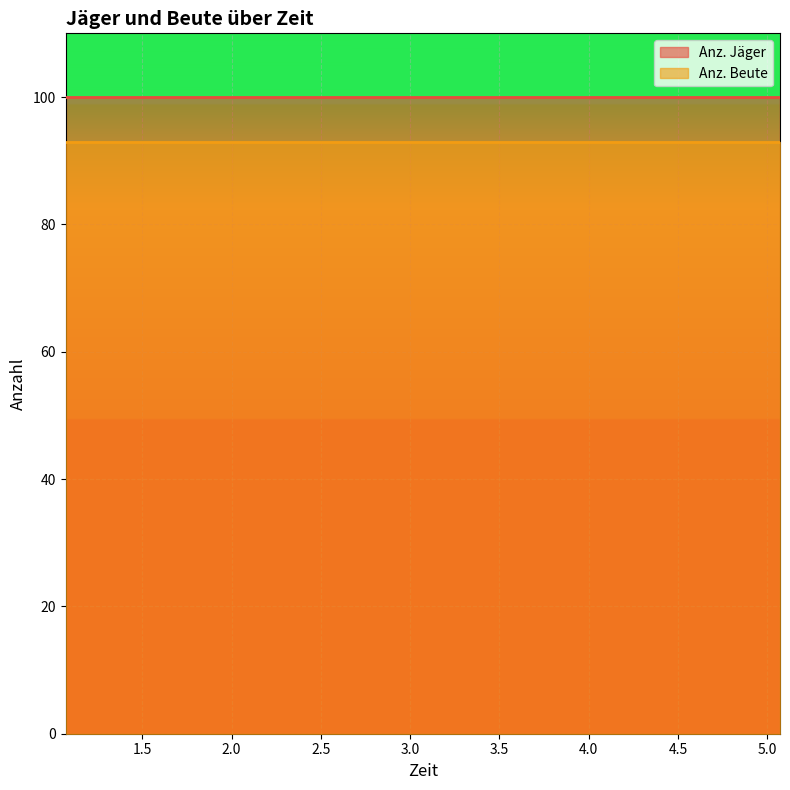

True or false: Anz. Beute and Anz. Jäger intersect in this chart.

False